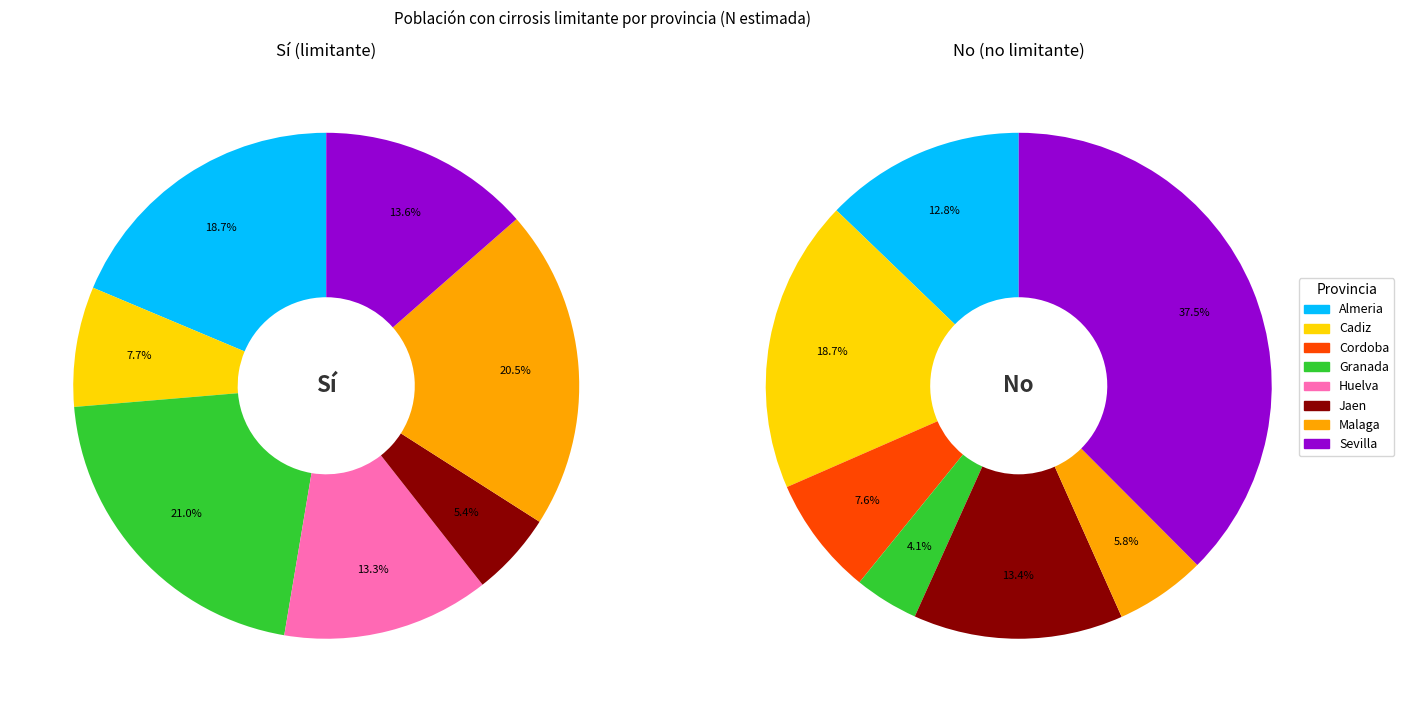

To the nearest percent, what percentage of the pie is Granada?

21%